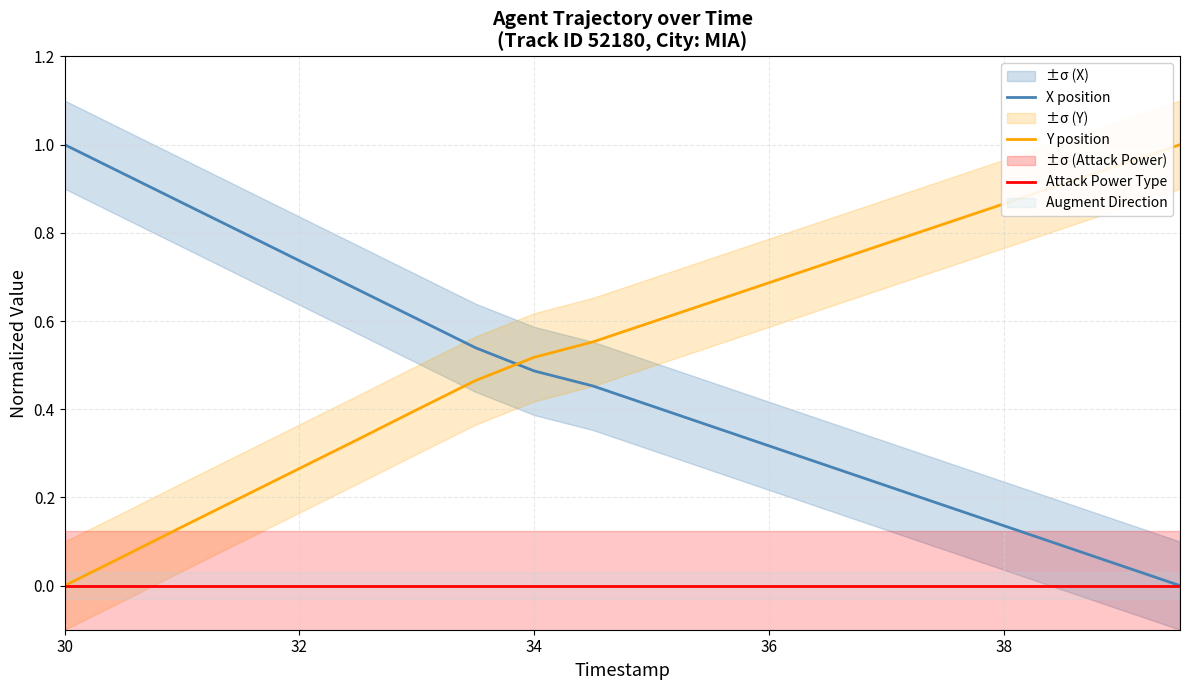

What is the sum of all X position values?

9.1